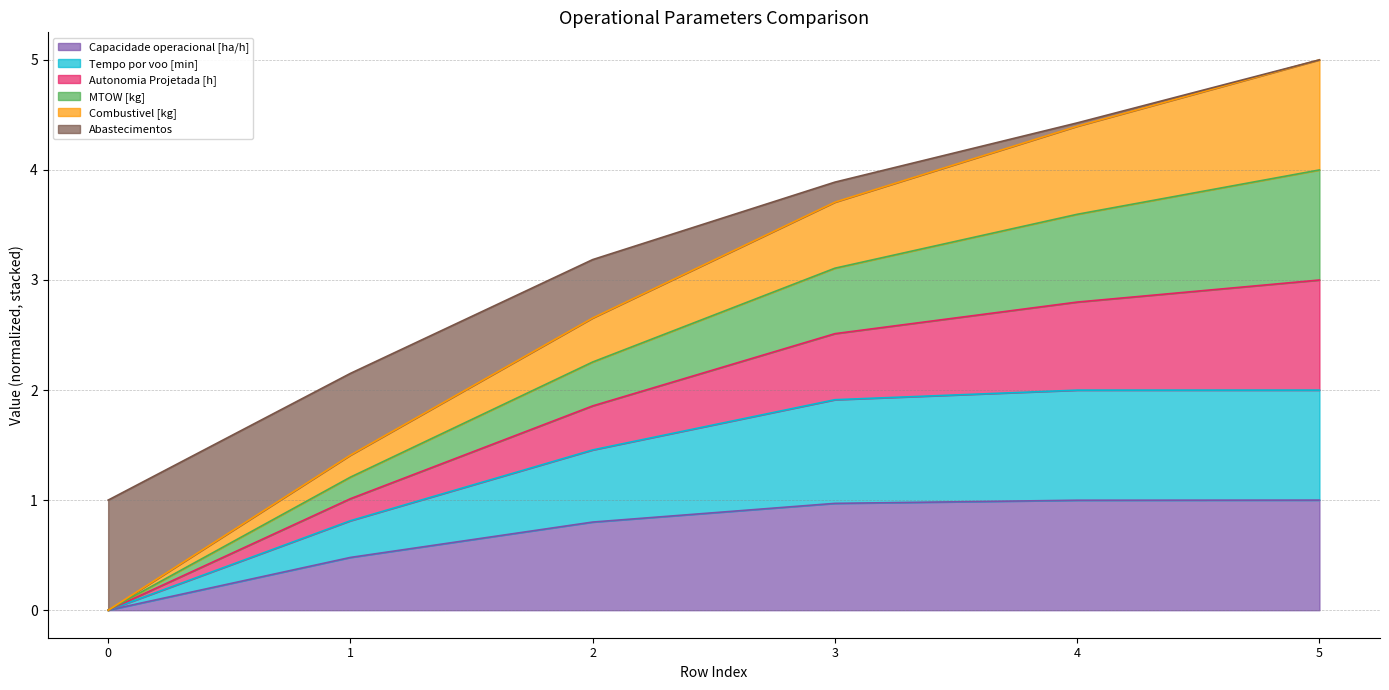

Rank the categories by MTOW [kg] value from highest to lowest.

5, 4, 3, 2, 1, 0